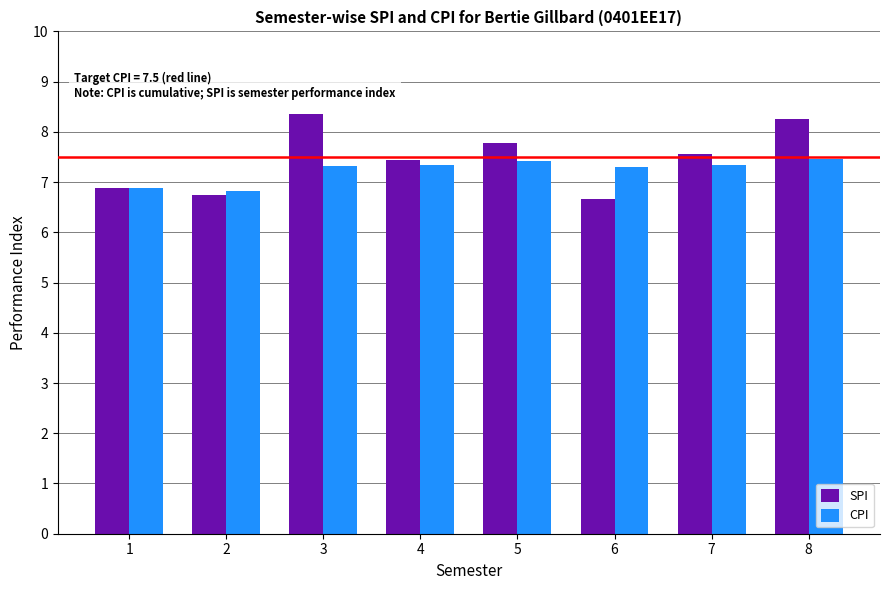

How many bars are there in each group?

2